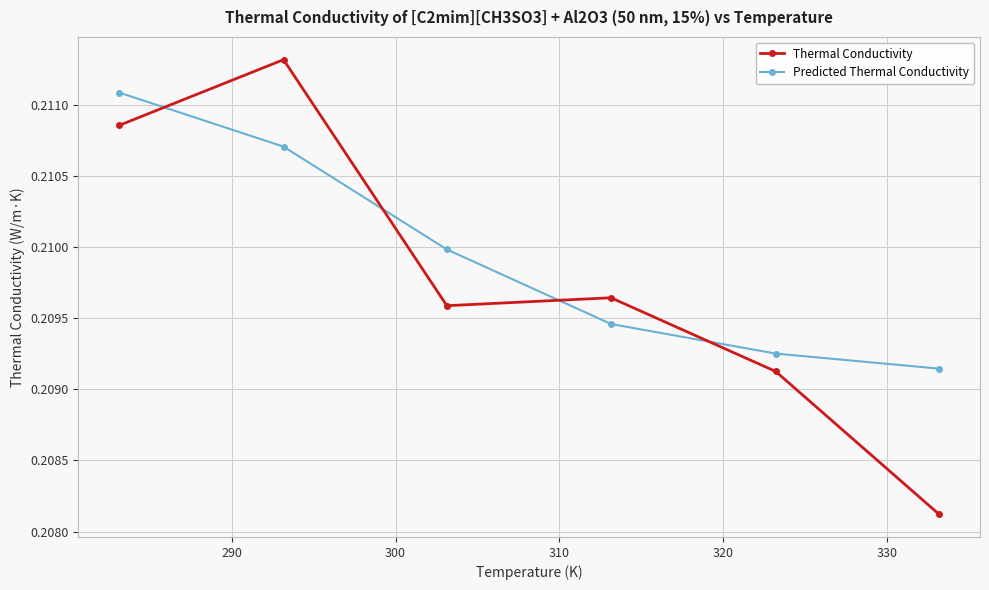

How many times do Predicted Thermal Conductivity and Thermal Conductivity cross each other?

4